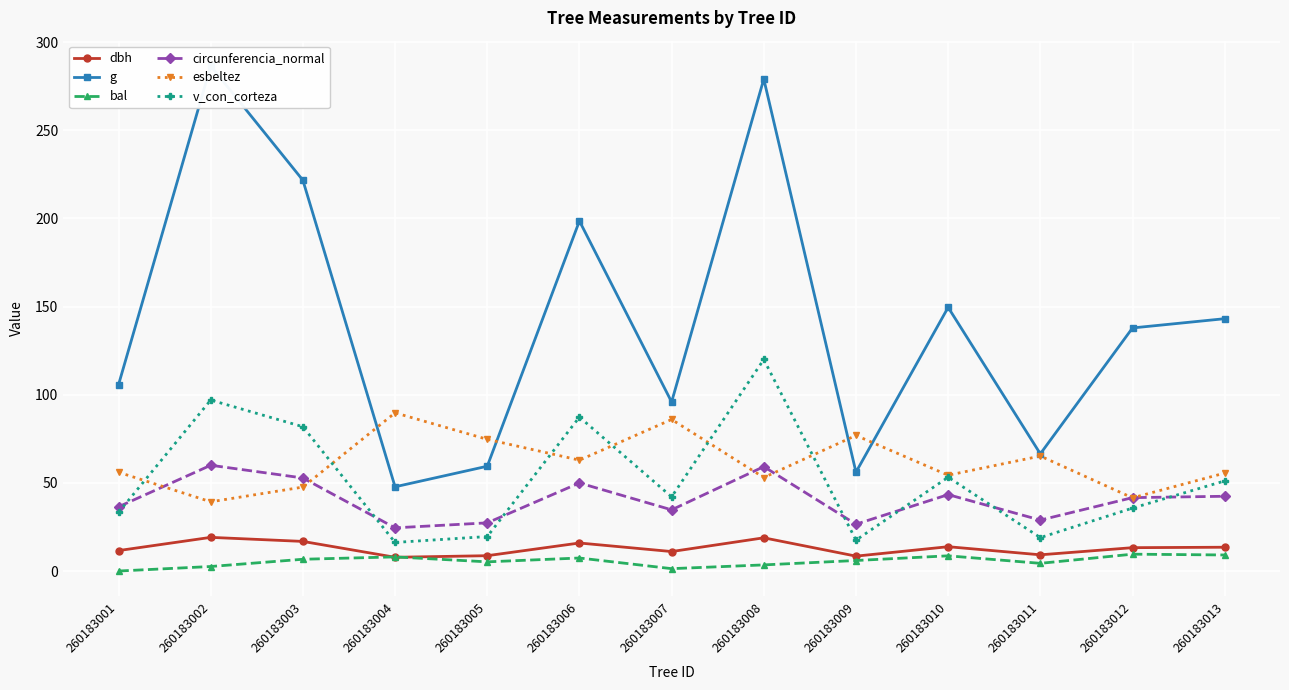

What is the difference between the highest and lowest values at 260183001?

105.7